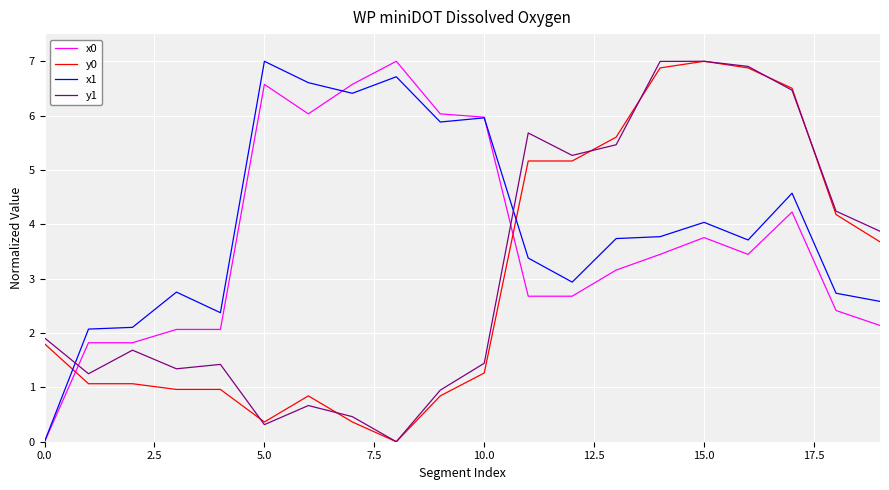

What is the greatest value displayed?

7.0